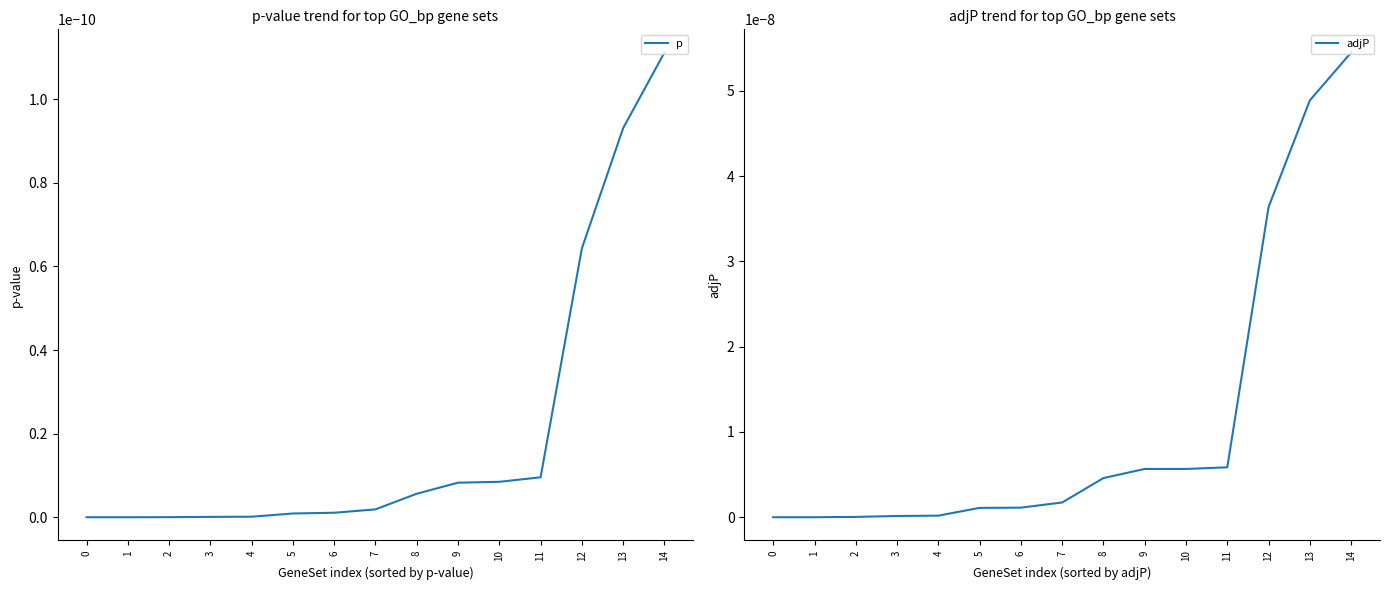

How many lines are shown in the chart?

2